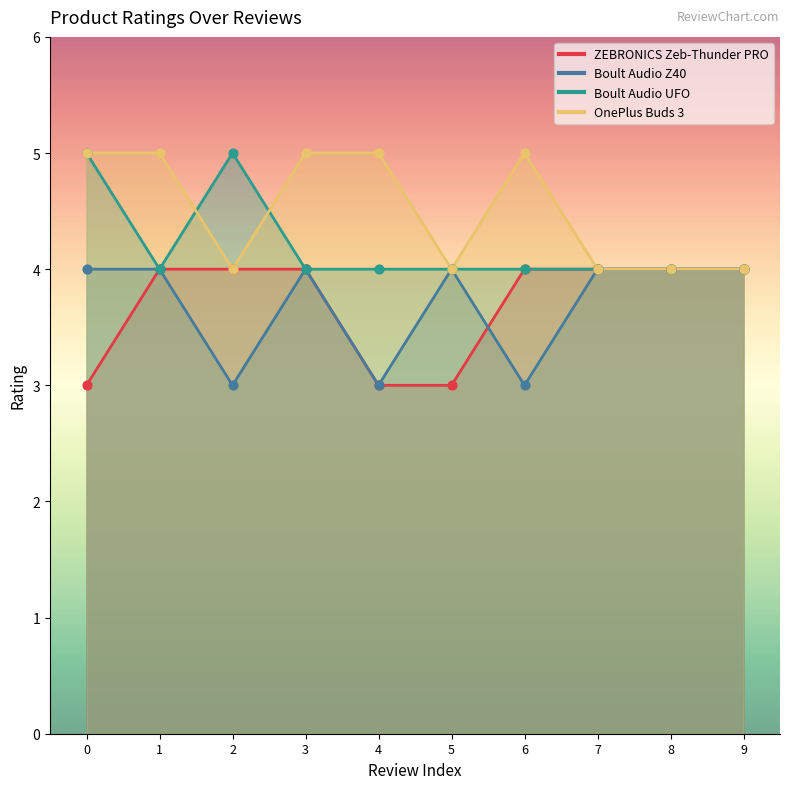

Which series has the largest total across all categories?

OnePlus Buds 3